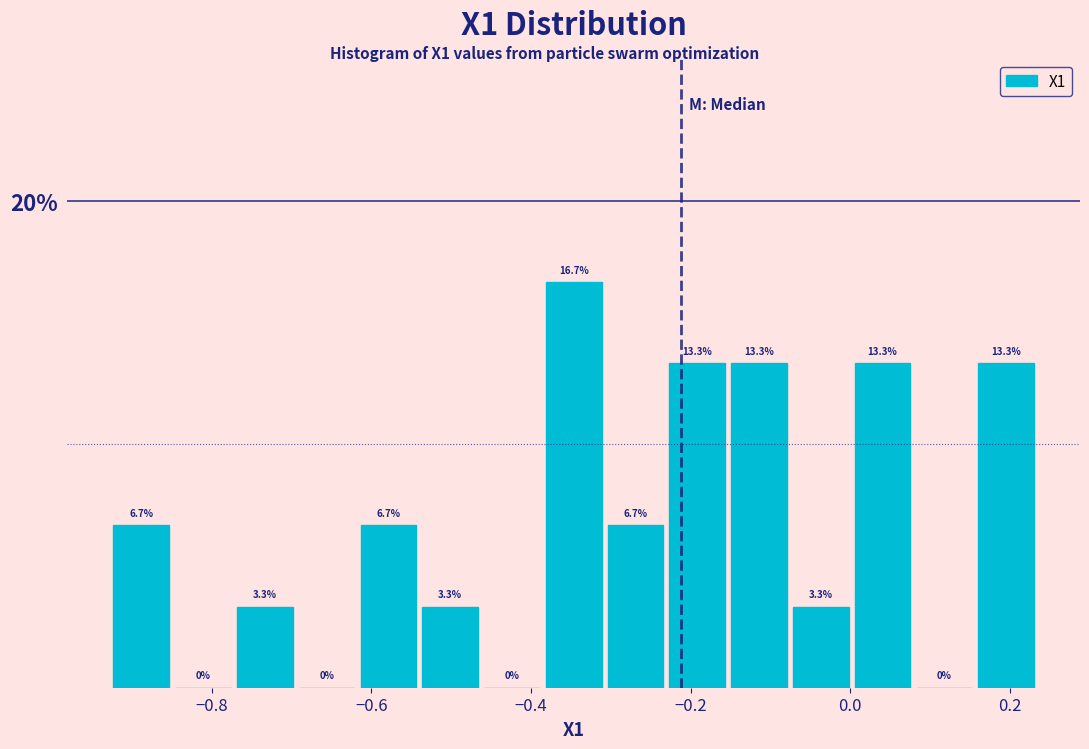

Around what value on the x-axis is the tallest bar? Give the approximate position of its centre, as read against the axis.

-0.34